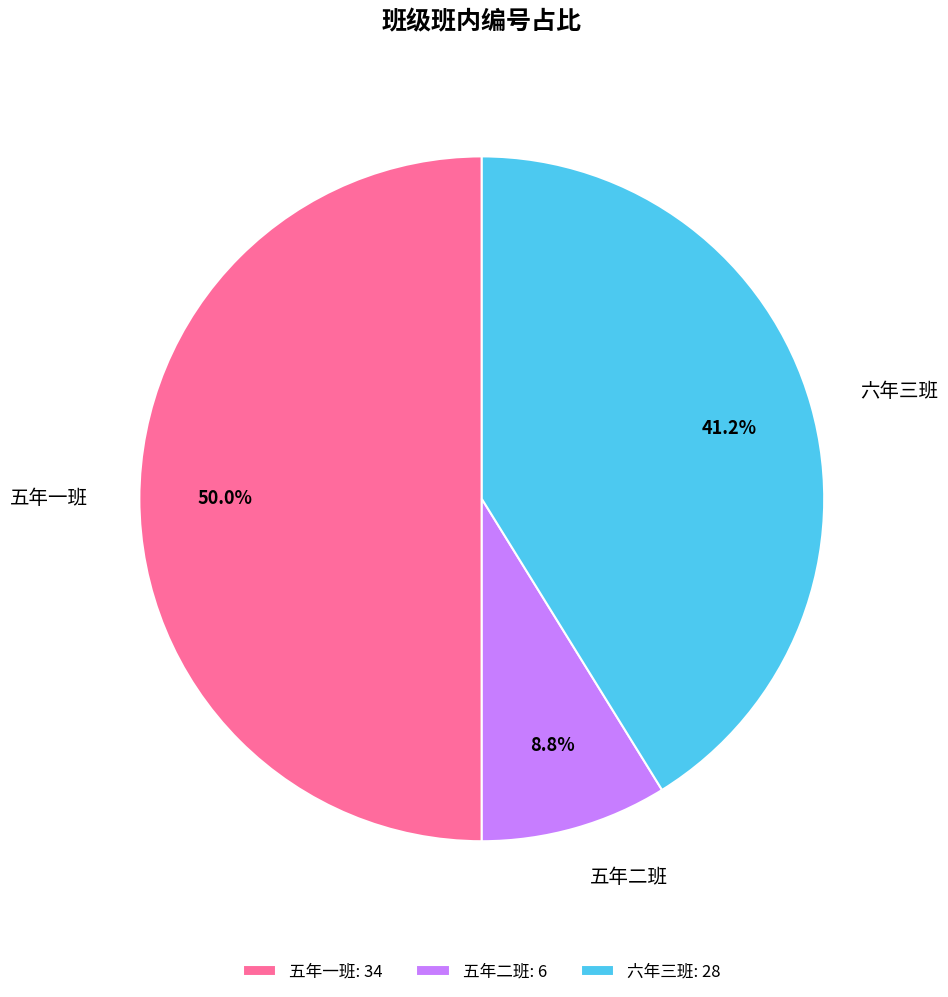

What percentage is the 五年一班 slice, to the nearest percent?

50%